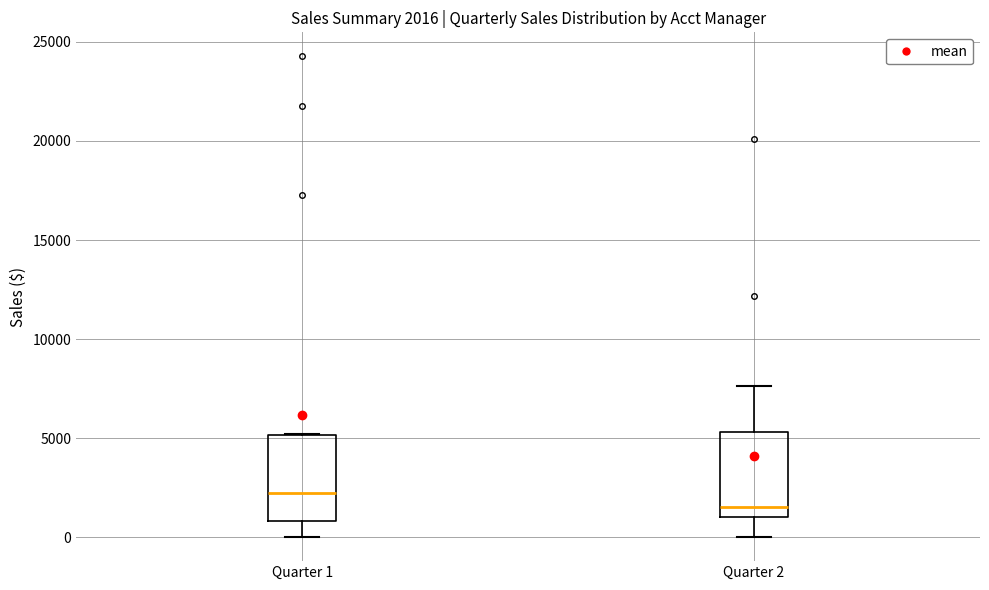

Which box's median line is the lowest?

Quarter 2